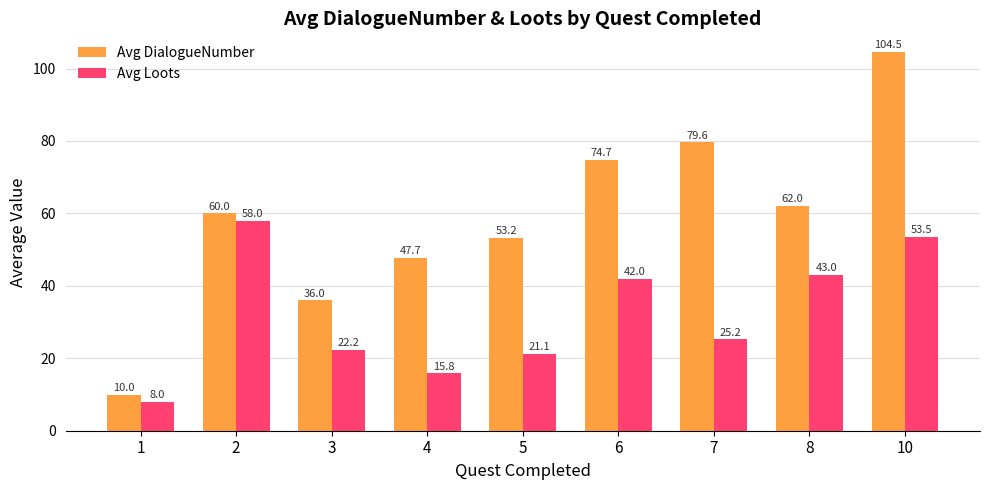

The value of Avg Loots at 8 is 43.0. True or false?

True